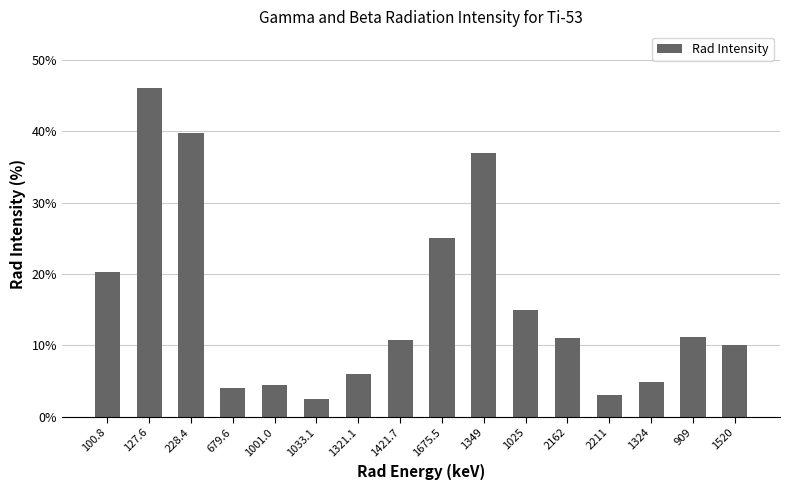

What is the label of the 5th bar from the right?

2162